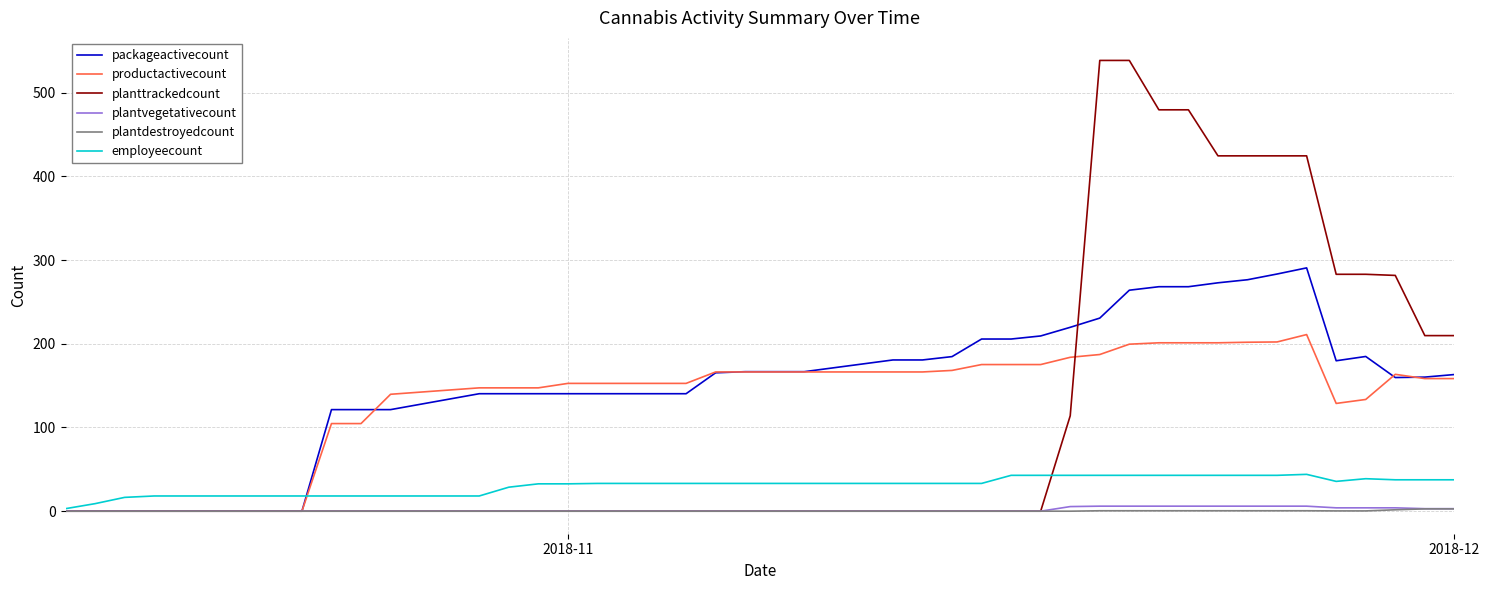

Is this an area chart (filled region under the line)?

No